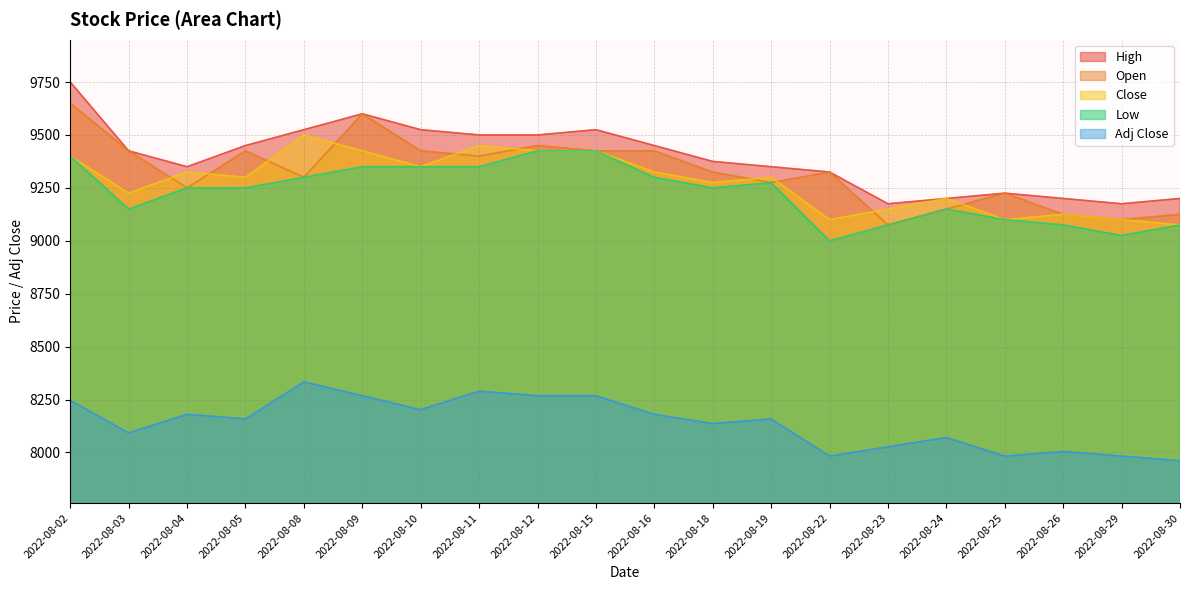

What are all the series names shown in the legend?

High, Open, Close, Low, Adj Close